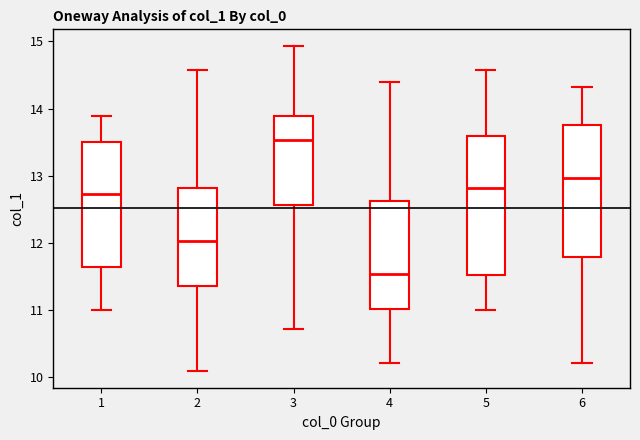

Comparing the boxes themselves (not the whiskers), which one is the tallest?

5